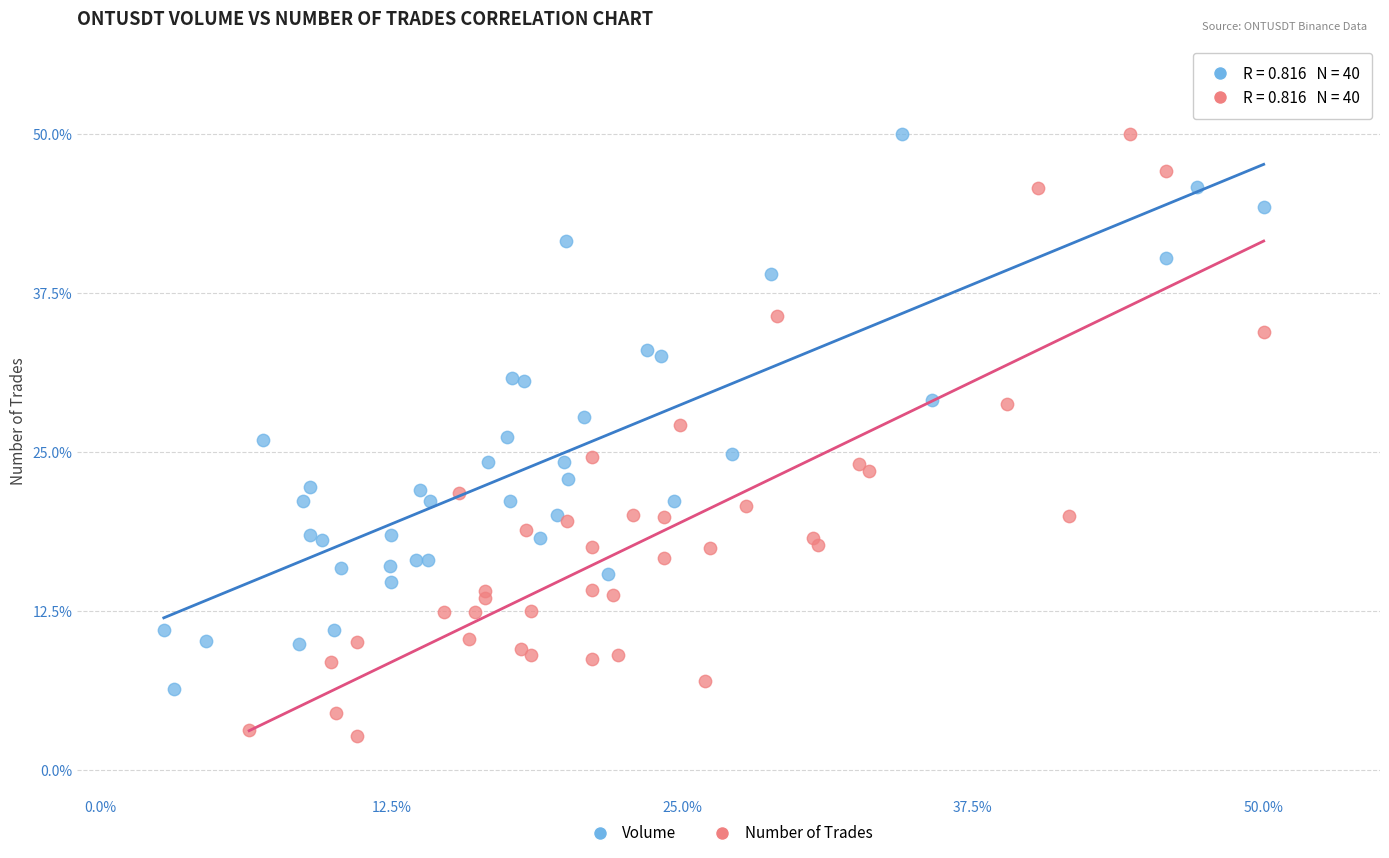

Which series reaches the minimum Y coordinate?

Number of Trades